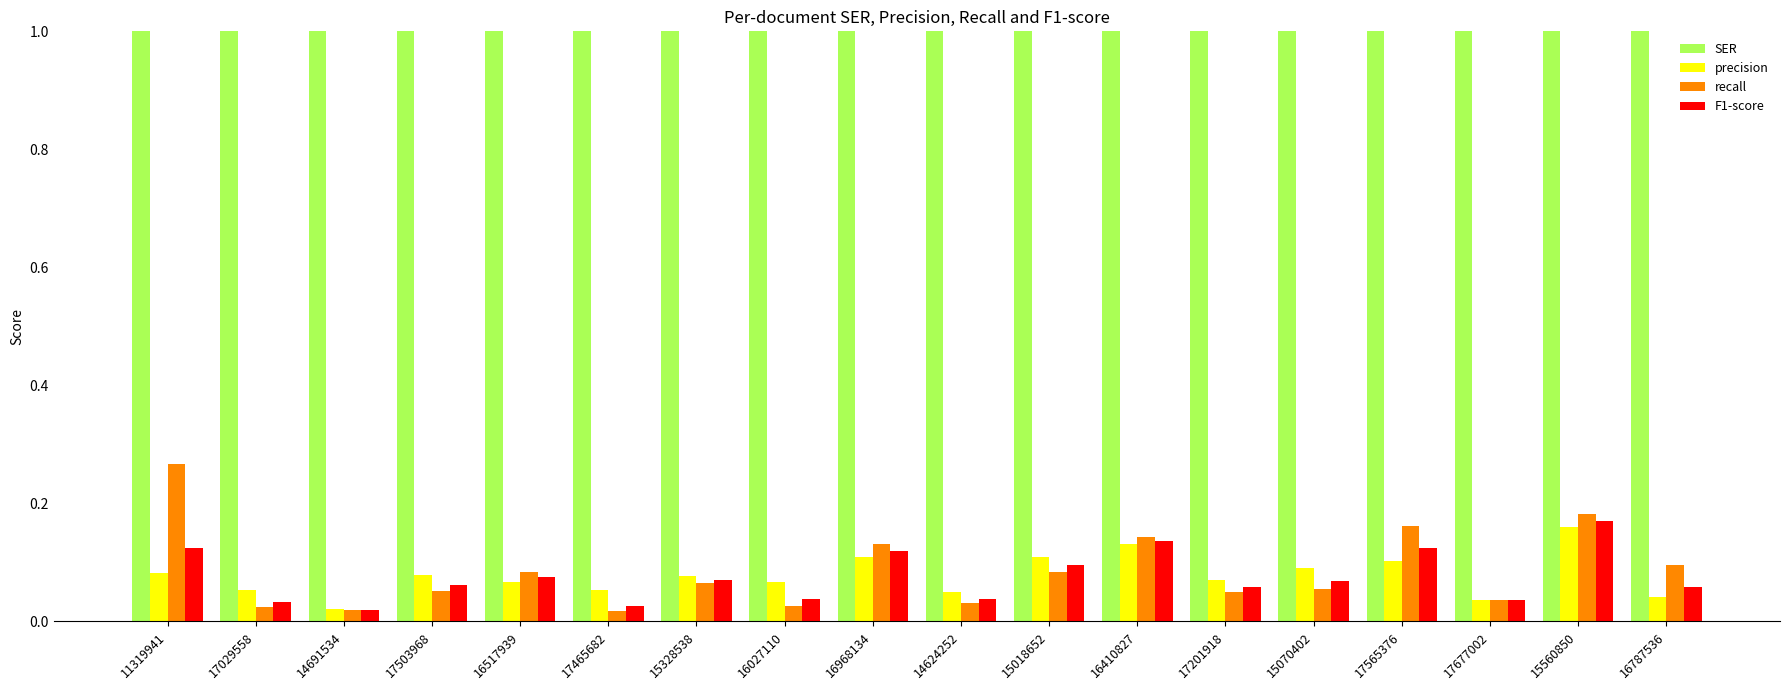

What is the label of the 5th bar from the left?

16517939